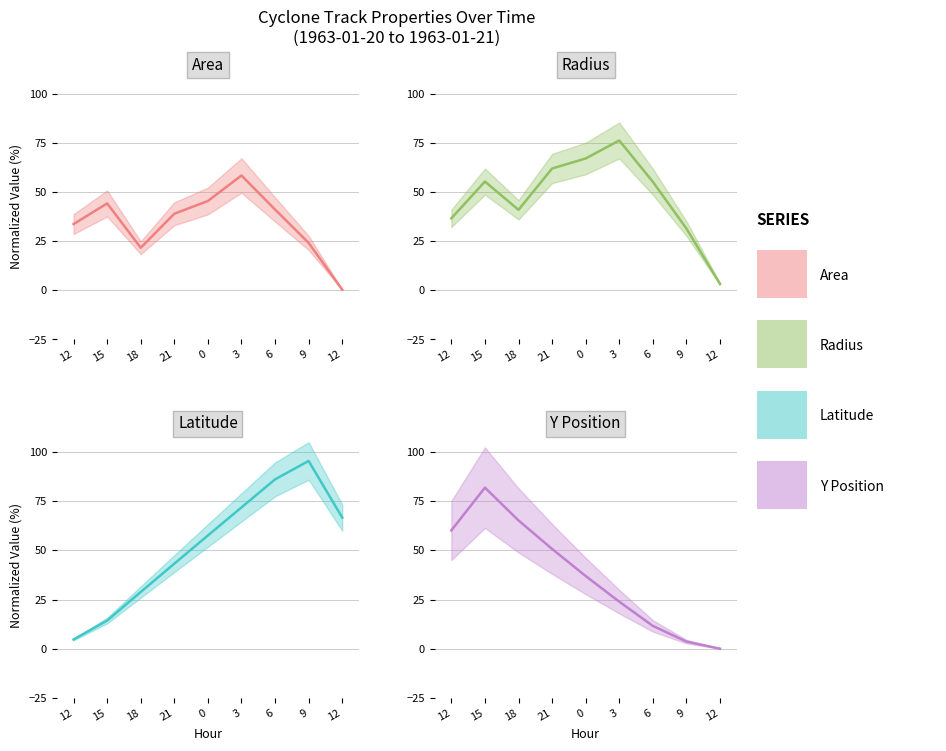

List the series in order of their peak value, lowest first.

Area (line), Radius (line), Y Position (line), Latitude (line)